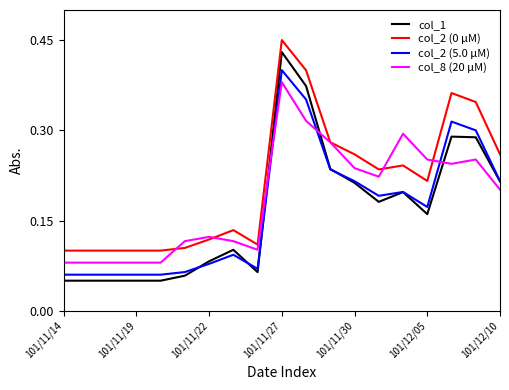

True or false: col_2 (0 μM) and col_2 (5.0 μM) cross at least once.

False